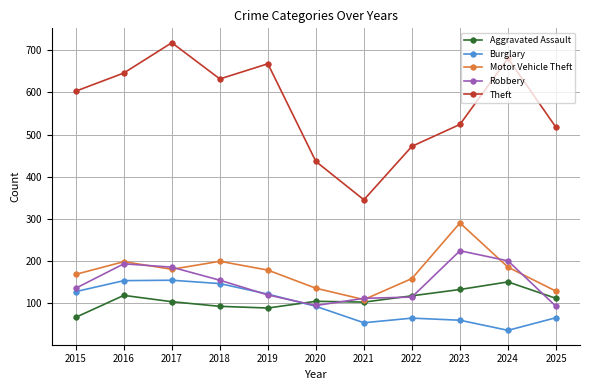

Is this an area chart (filled region under the line)?

No